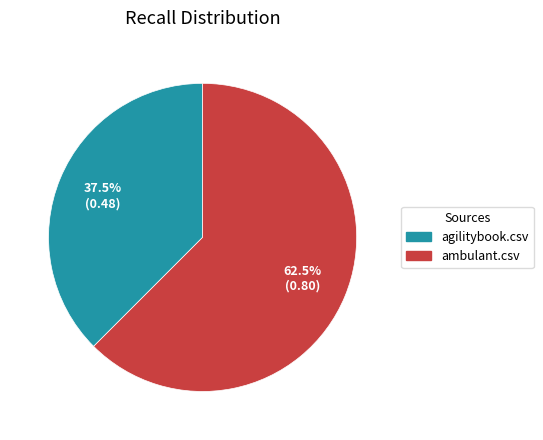

Count the number of slices in the pie.

2